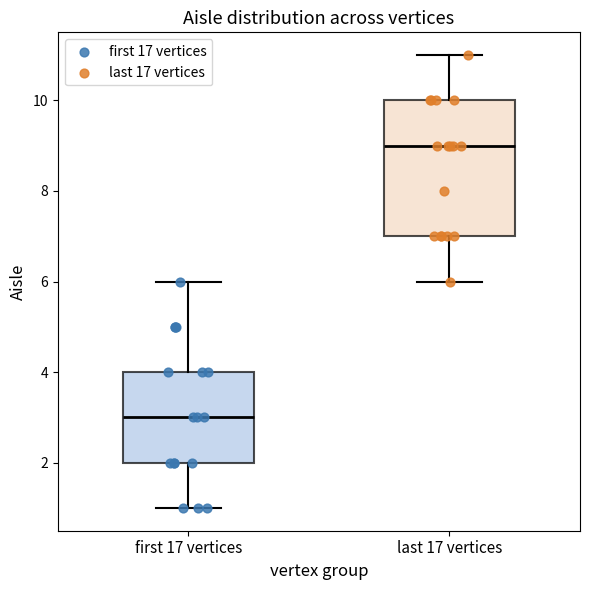

Reading left to right, transcribe this box plot: for each box, give where its median line is, the range the box spans, and where its two whiskers end, as read against the y-axis. The values are not printed on the chart, so give them approximately, as read against the axis.

first 17 vertices: median 3, box 2 to 4, whiskers 1 to 6
last 17 vertices: median 9, box 7 to 10, whiskers 6 to 11